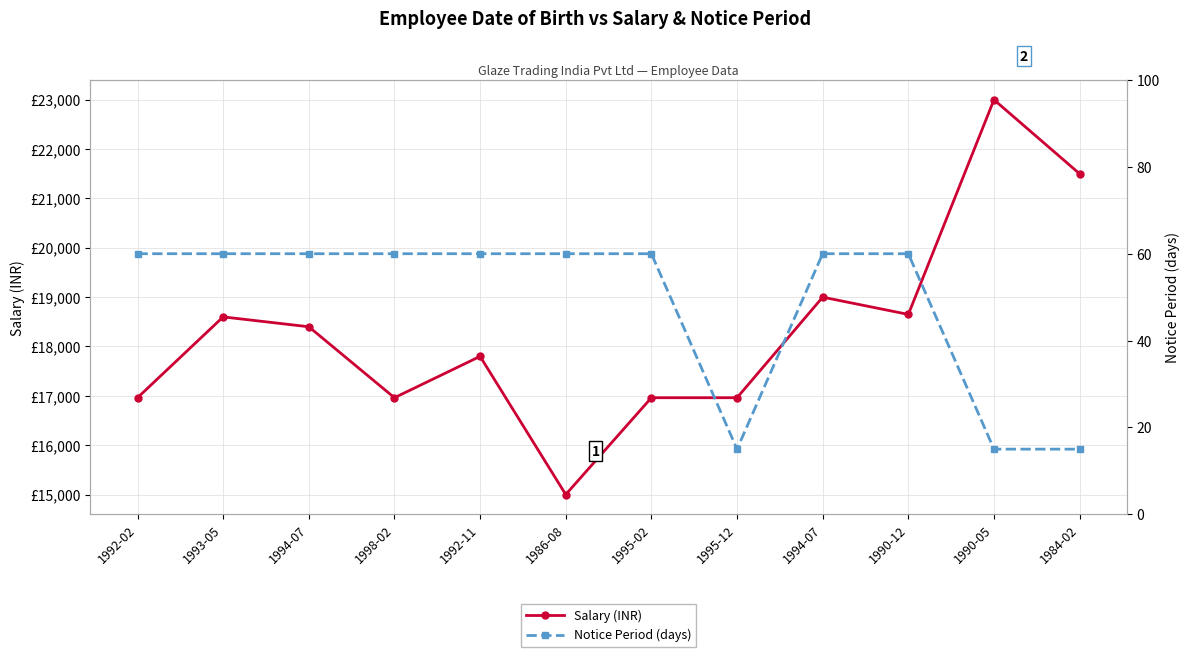

List the labels in order of Notice Period (days) value, smallest first.

1995-12, 1990-05, 1984-02, 1992-02, 1993-05, 1994-07, 1998-02, 1992-11, 1986-08, 1995-02, 1994-07, 1990-12